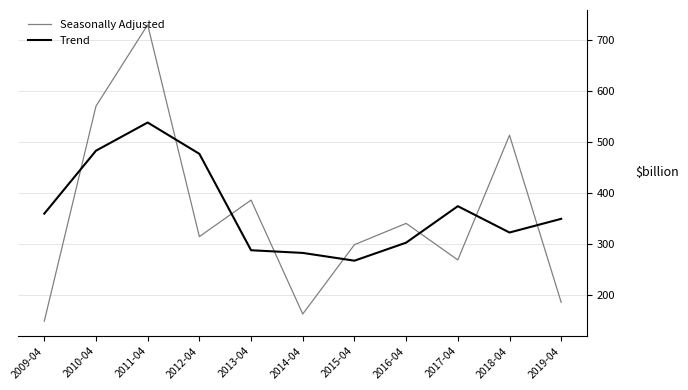

Which series has the largest total across all categories?

Trend